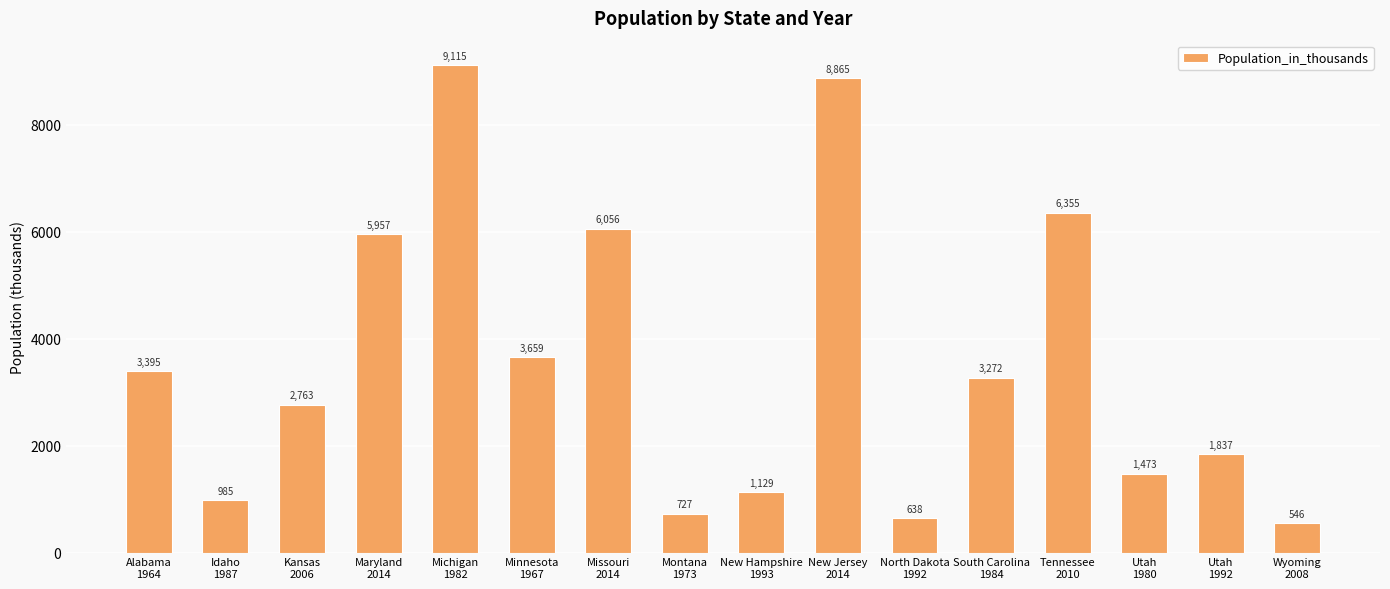

Which category has the lowest value across all series?

Wyoming
2008